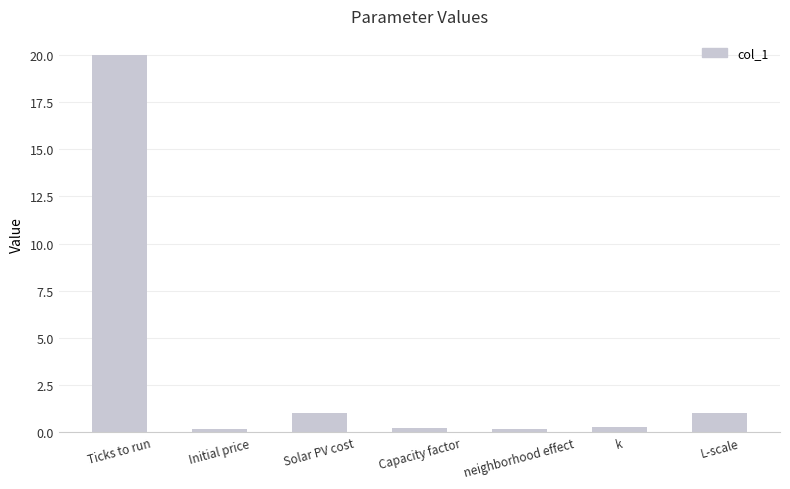

At which category does the chart reach its peak across all series?

Ticks to run